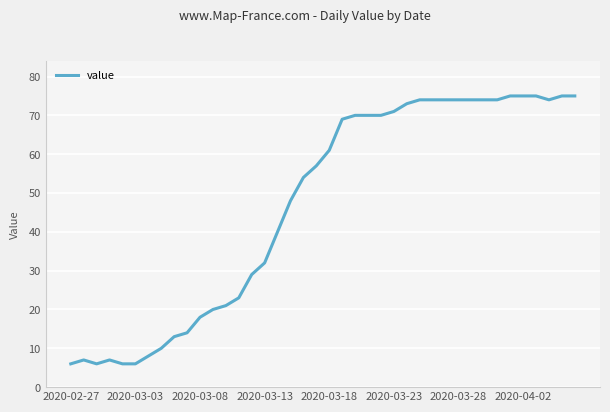

What is the minimum value shown in the chart?

6